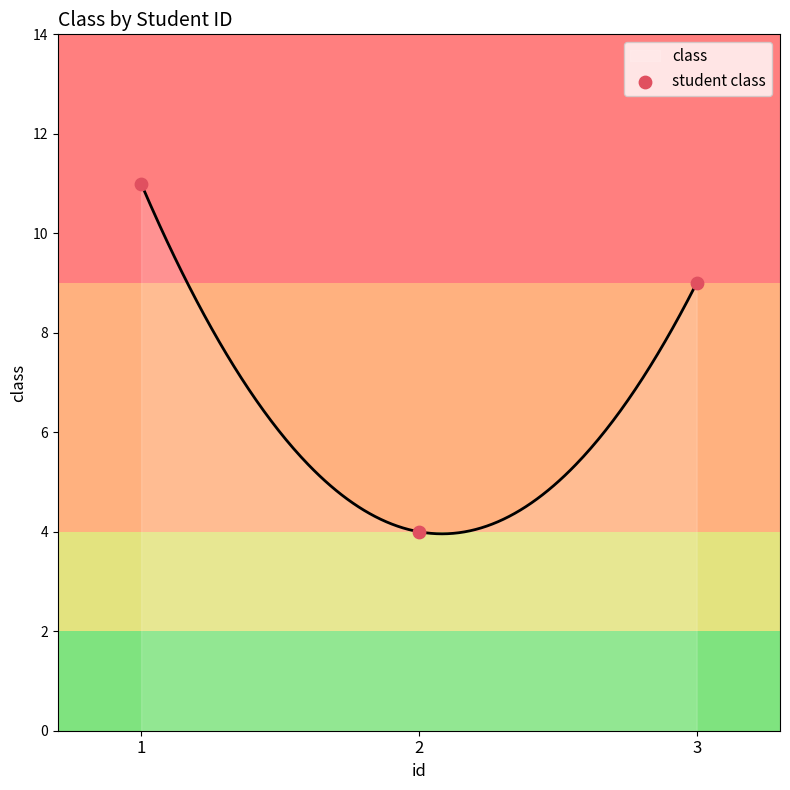

Which has a higher value, 3 or 2?

3